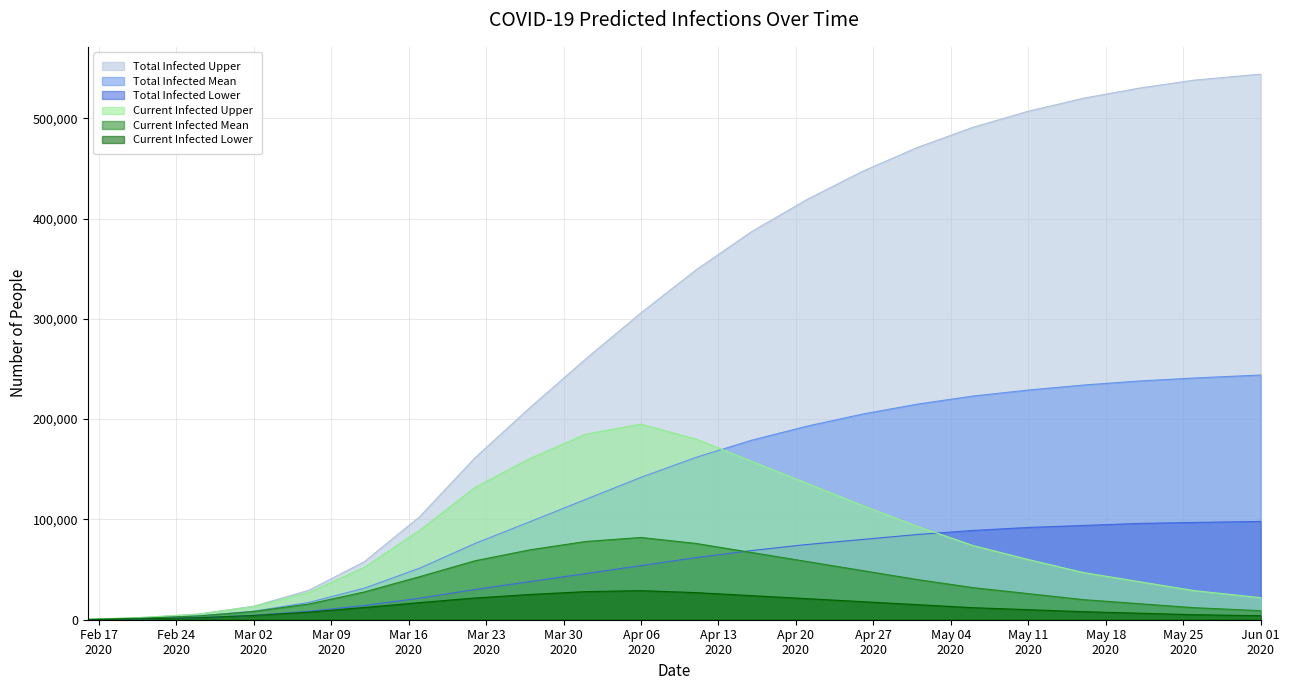

Which series has the largest total across all categories?

Total Infected Upper